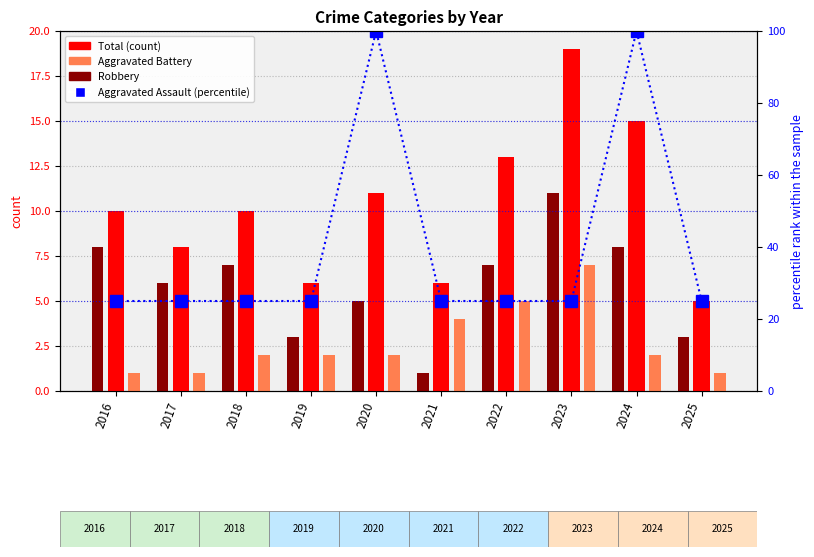

What is the difference between the highest and lowest values at 2018?

23